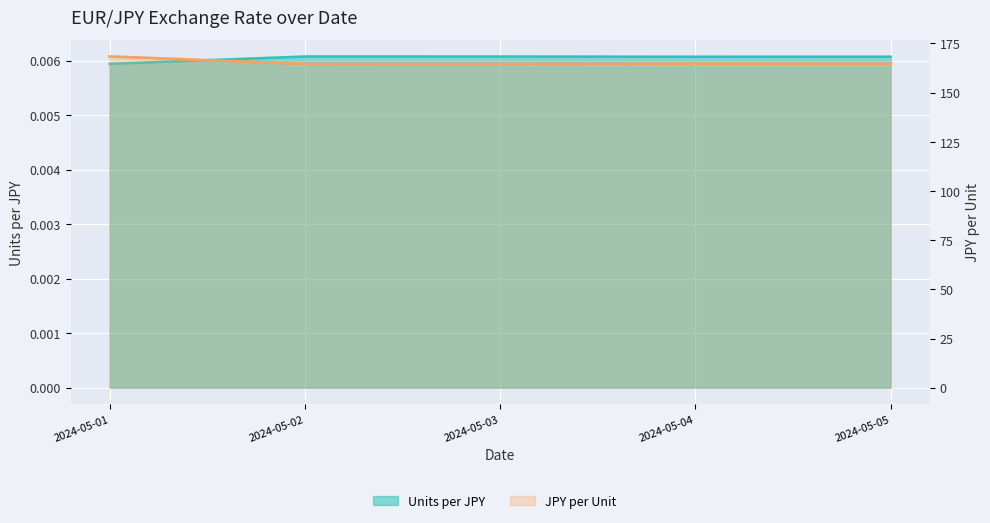

Which label corresponds to the largest value in the chart?

2024-05-01